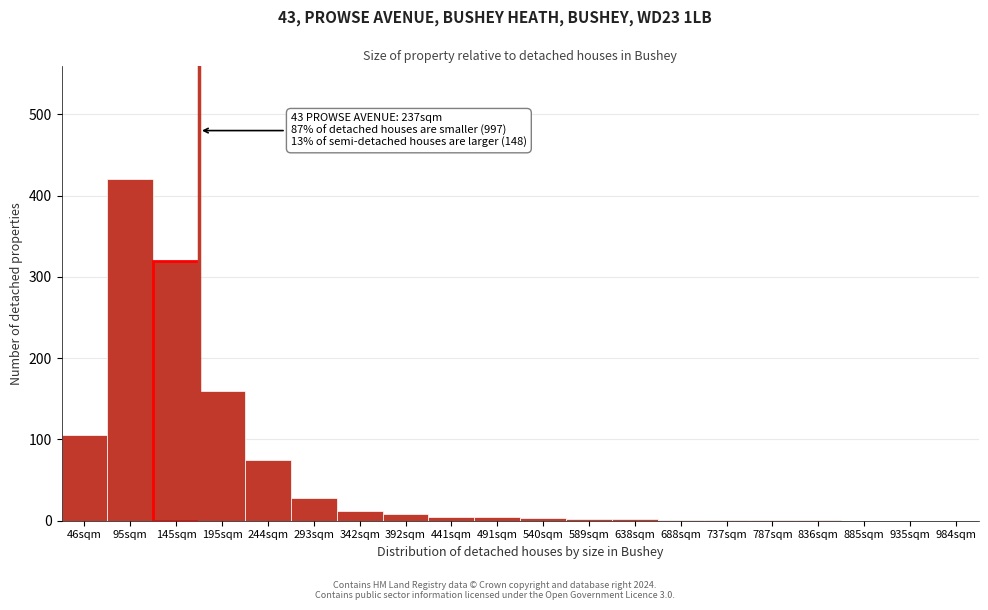

What is the greatest value displayed?

420